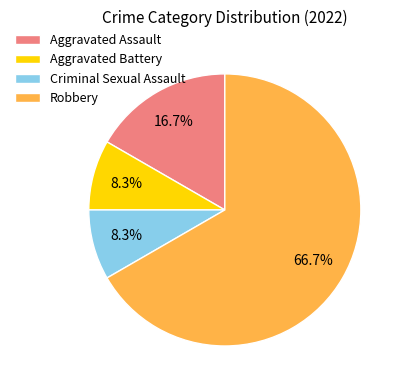

How many slices are in this pie chart?

4